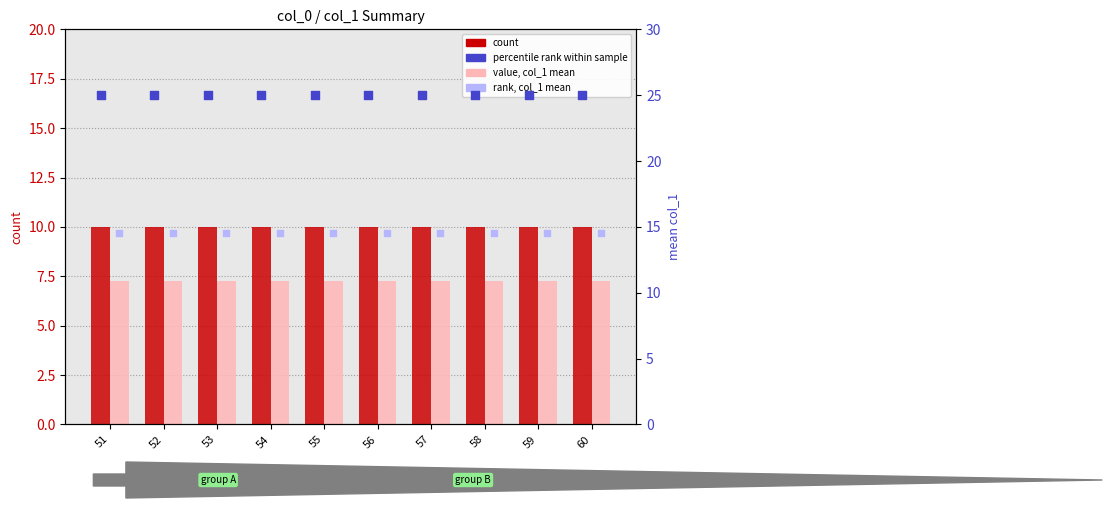

Which series reaches the maximum Y coordinate?

percentile rank within sample